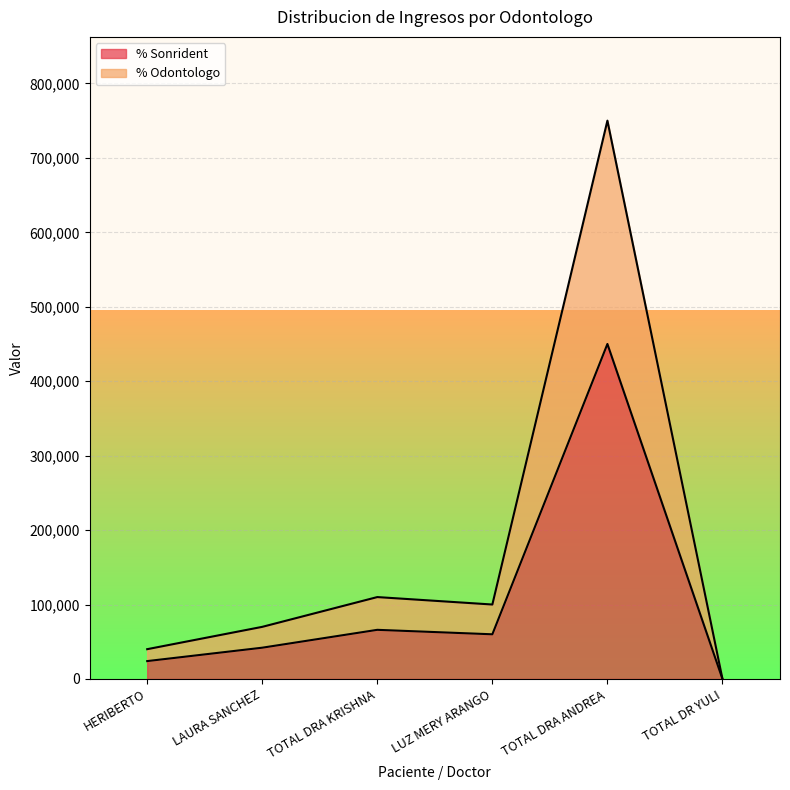

How many lines are shown in the chart?

2